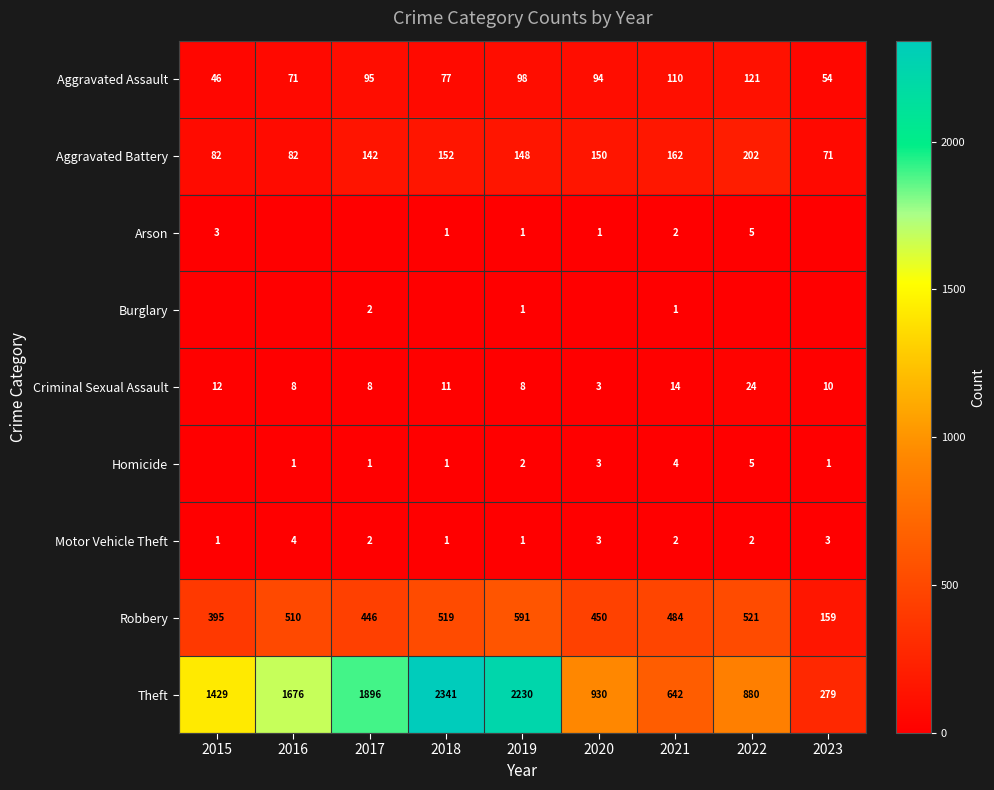

What is the total value across all series at 2022?

1760